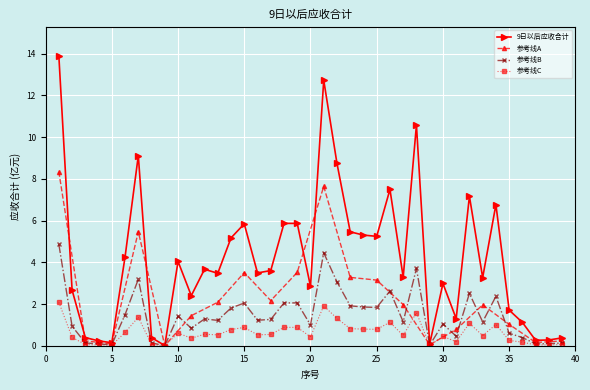

What is the difference between the values at 9 and 7?

3.2